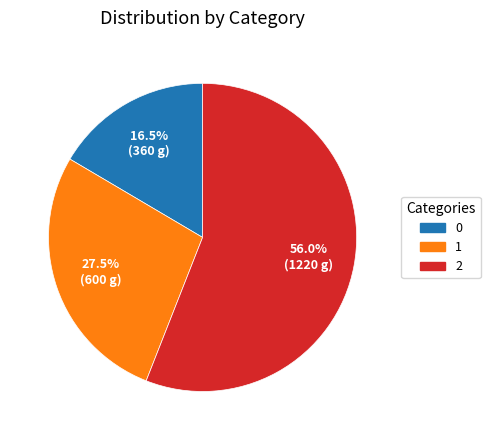

Is it true that 0 is 22% of the pie?

False